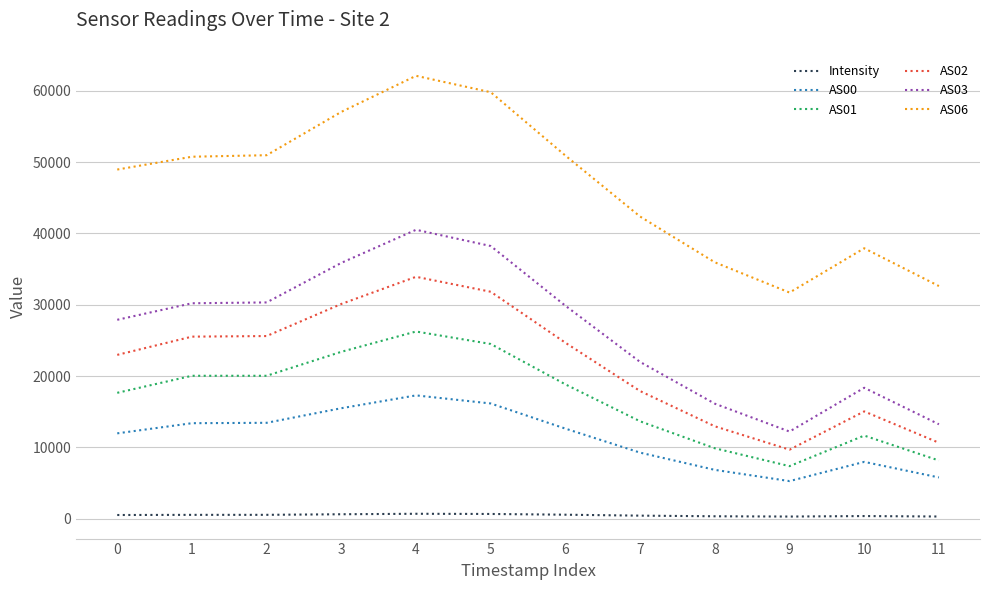

What are all the series names shown in the legend?

Intensity, AS00, AS01, AS02, AS03, AS06